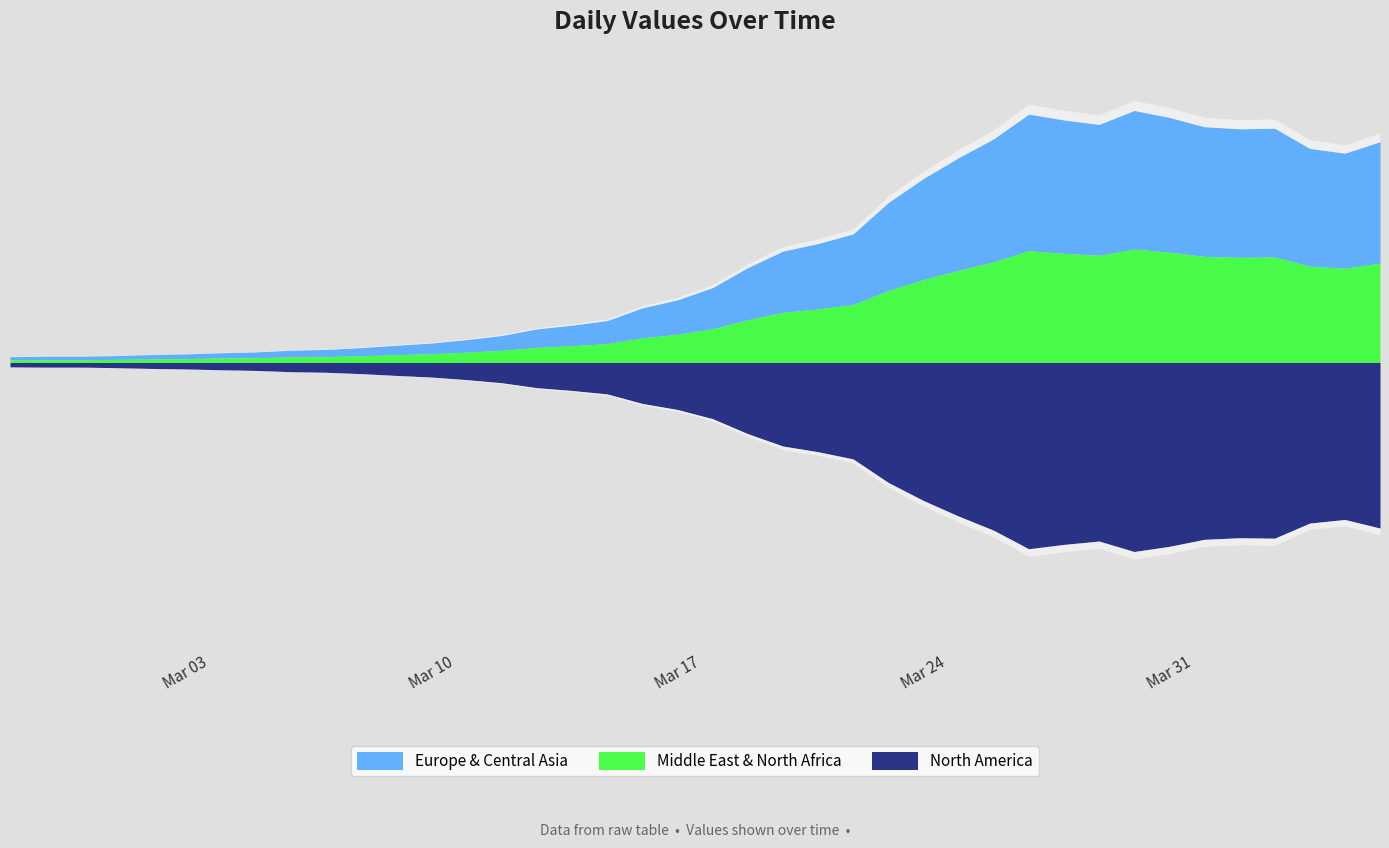

What is the difference between the second highest and minimum values?

2539